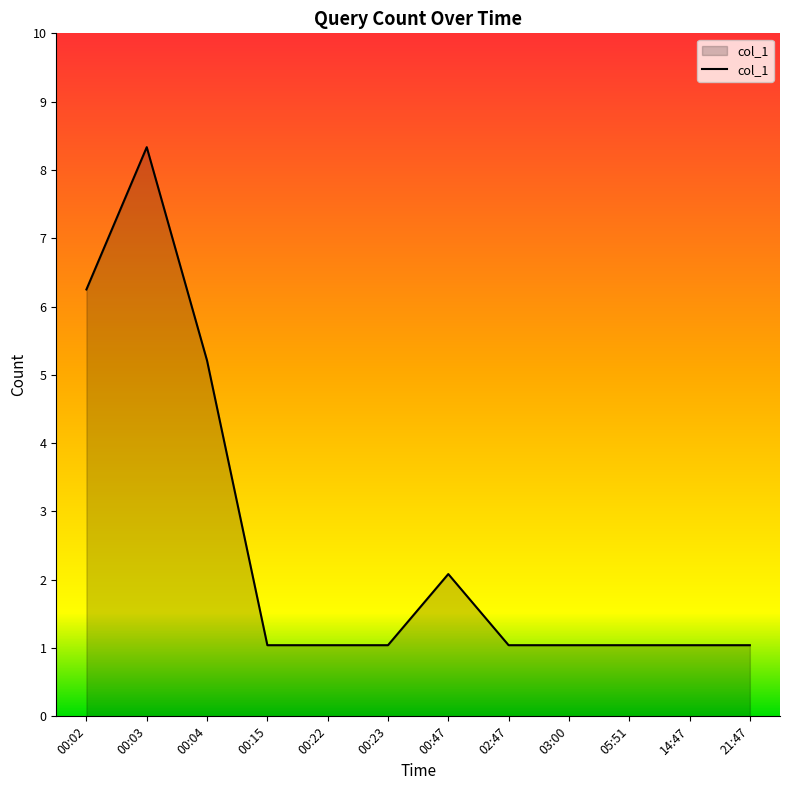

Does the chart display data point markers on the line(s)?

No